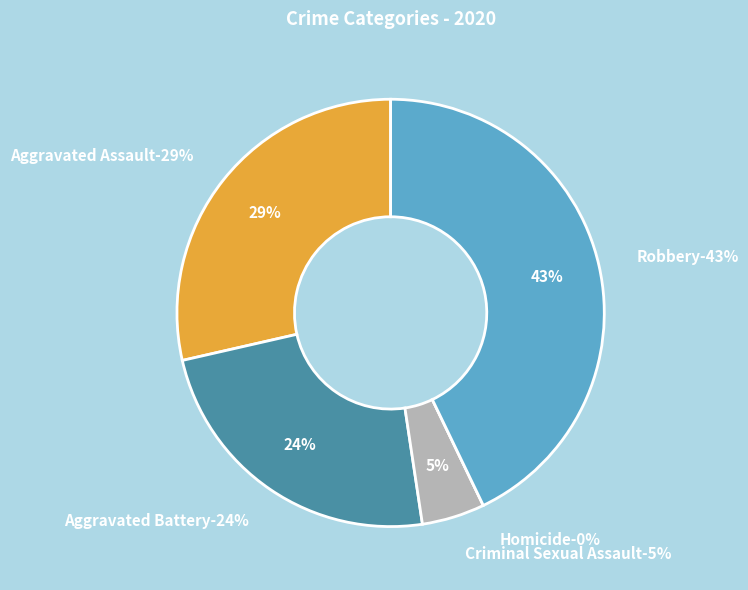

To the nearest percent, what is the difference between the largest and smallest slice percentages?

43%